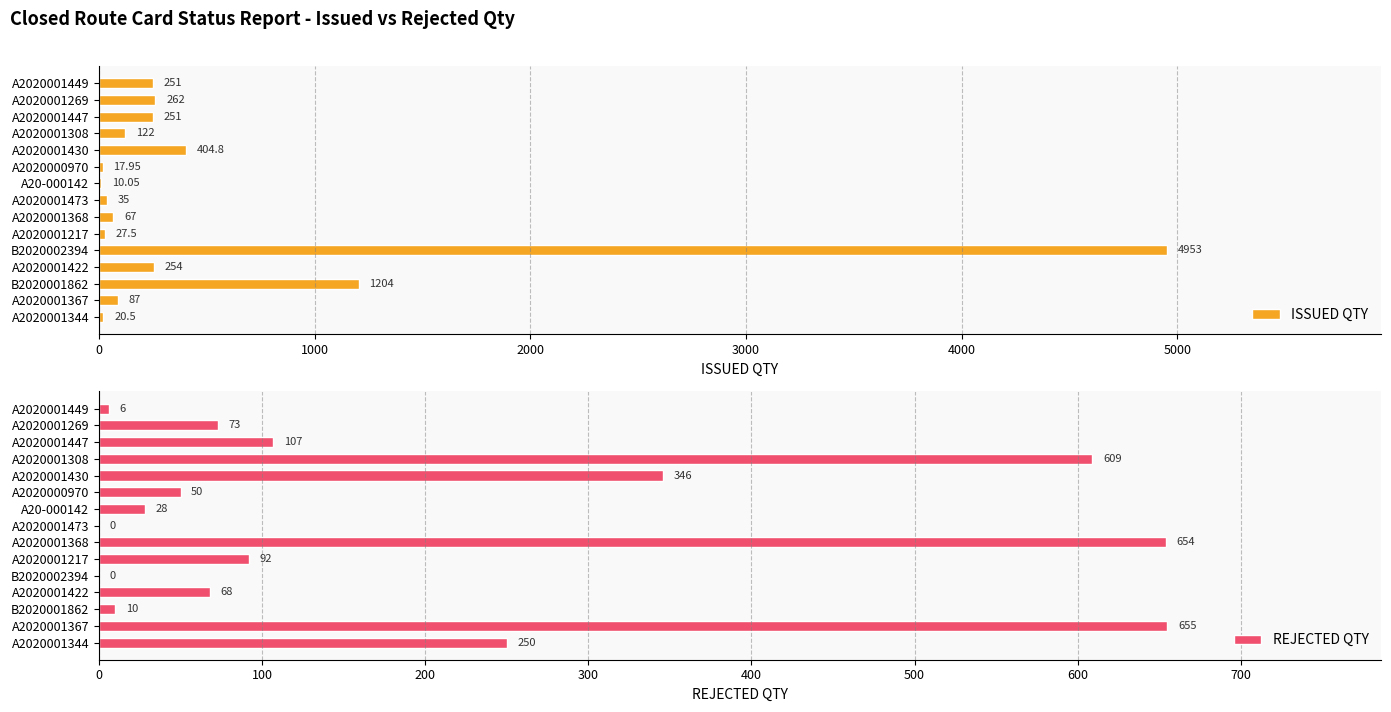

What is the highest value of the ISSUED QTY series?

4953.0